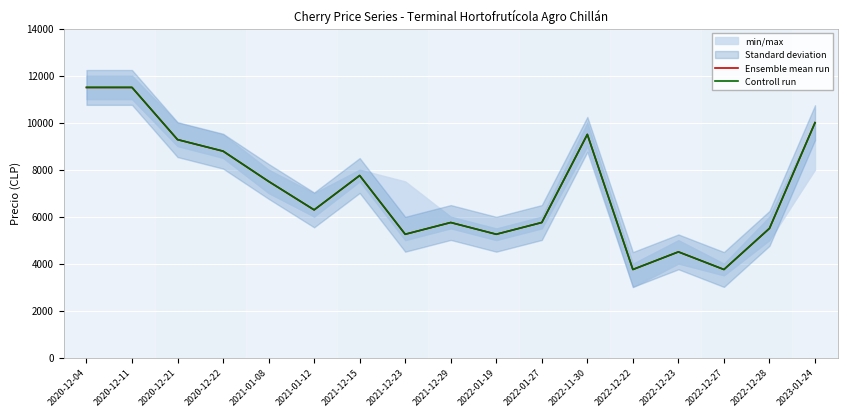

At which label does Controll run first exceed 6290?

2020-12-04